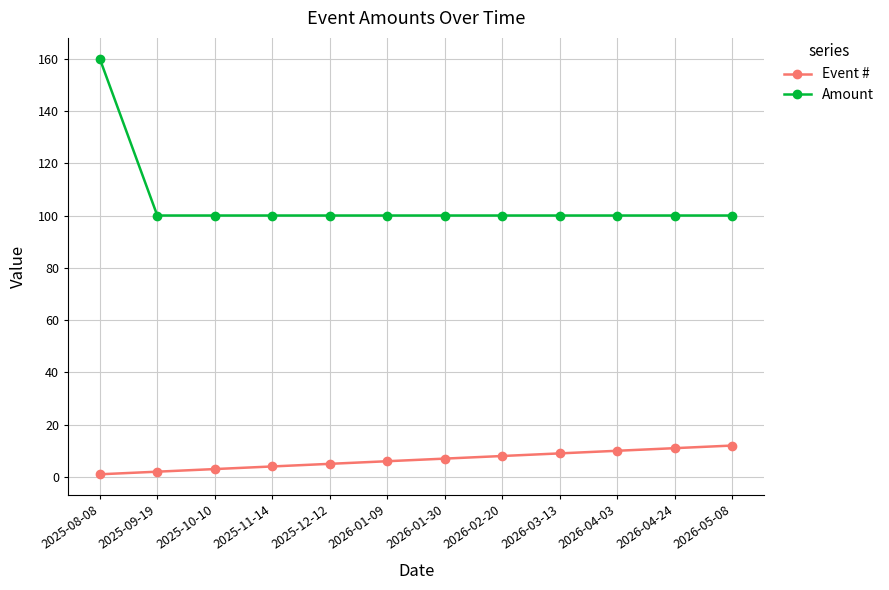

What is the difference between the second highest and second lowest values in the Event # series?

9